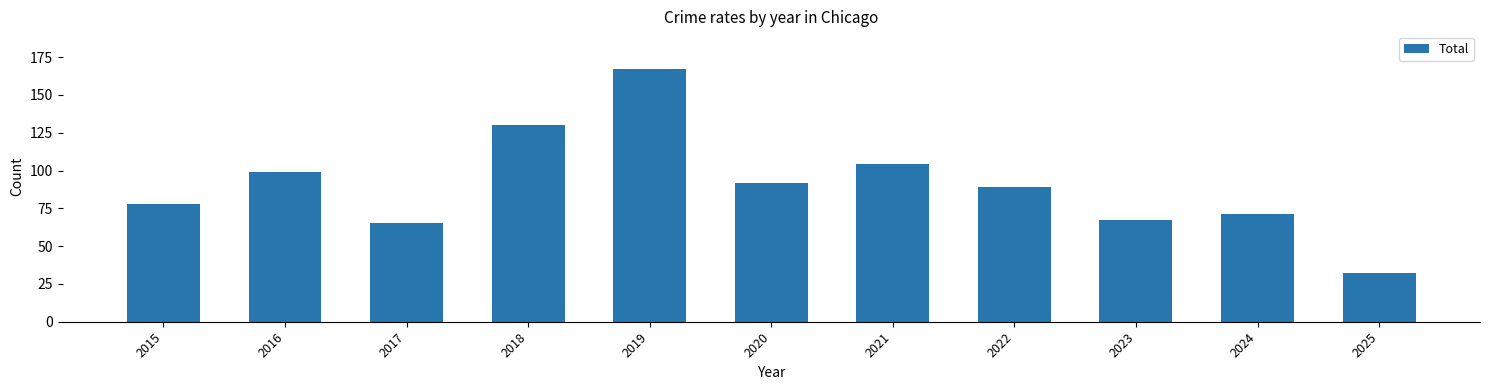

What is the ratio of the value at 2017 to the value at 2015?

0.8